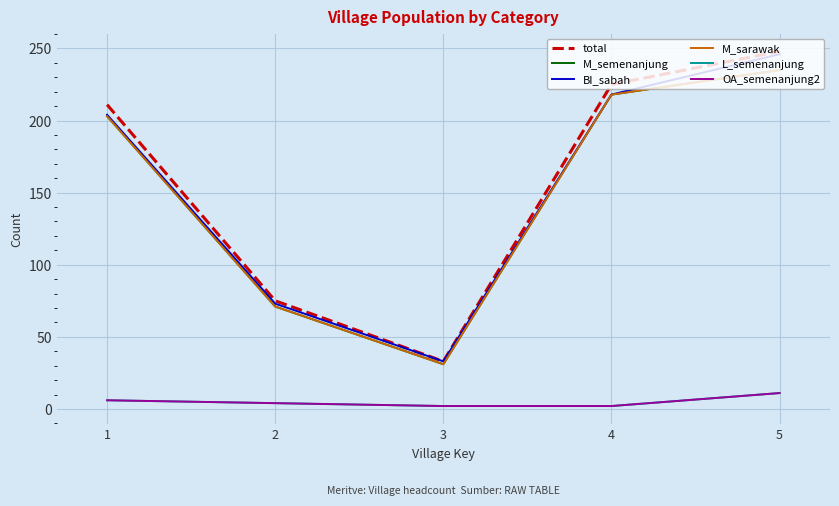

Does the chart have visible grid lines?

Yes